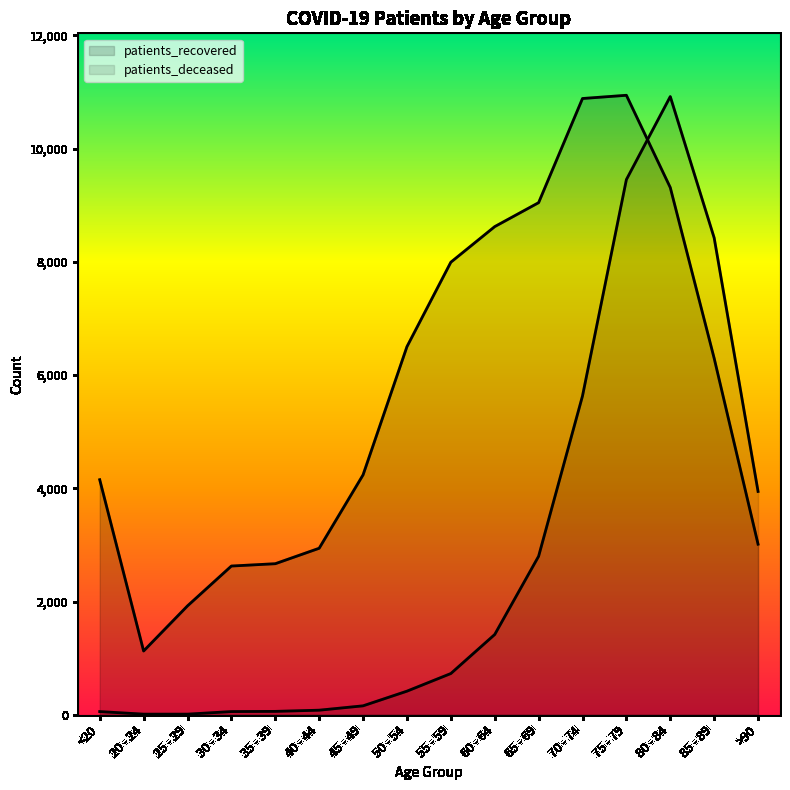

Is the value of patients_recovered at 80 - 84 greater than the value of patients_deceased at 65 - 69?

Yes